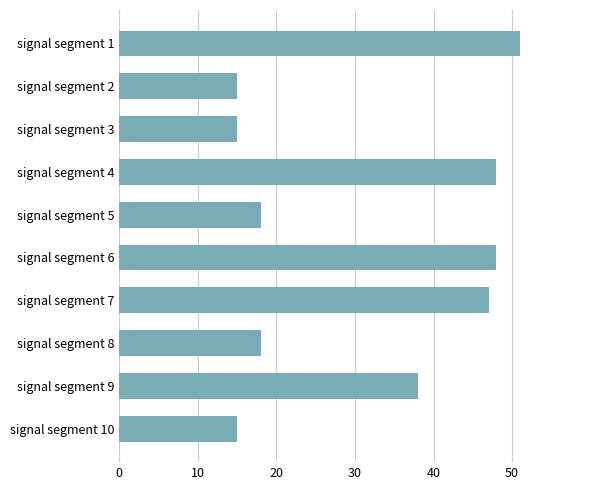

How many series are shown in this chart?

1